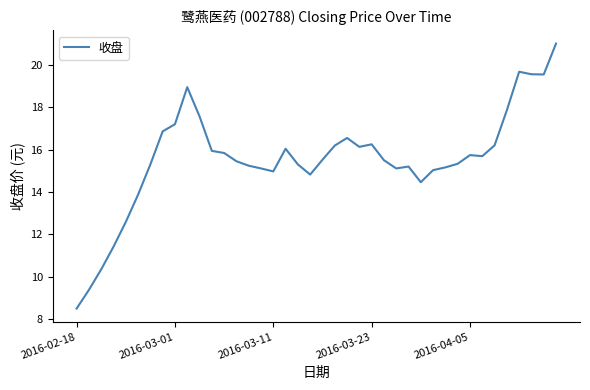

What is the difference between the maximum and minimum values?

12.5